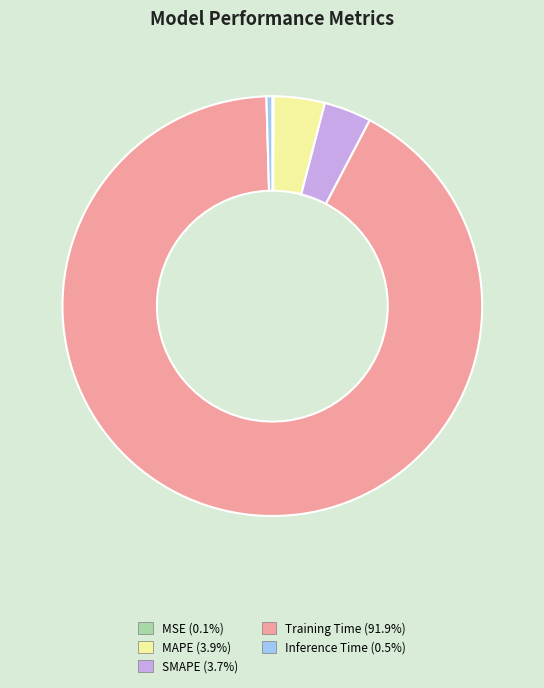

Is the sum of Training Time (91.9%) and MAPE (3.9%) greater than half?

Yes